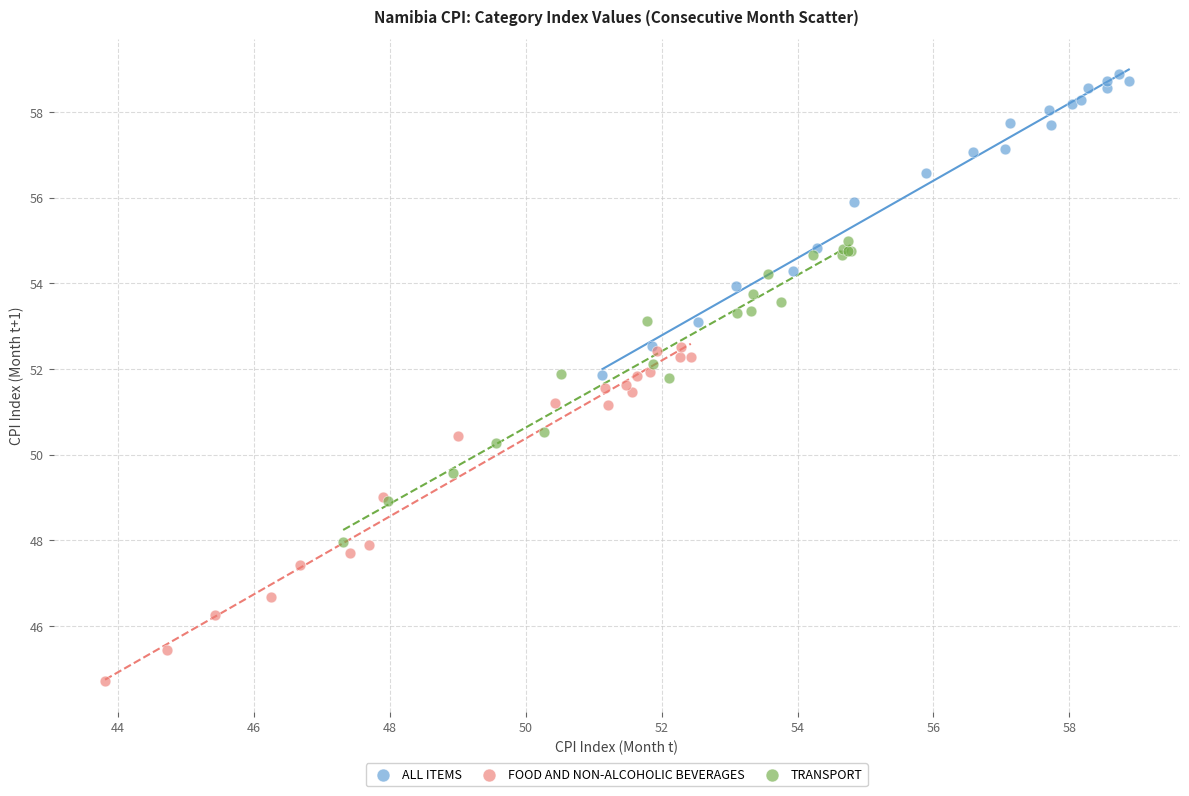

Which series contains the lowest Y value?

FOOD AND NON-ALCOHOLIC BEVERAGES